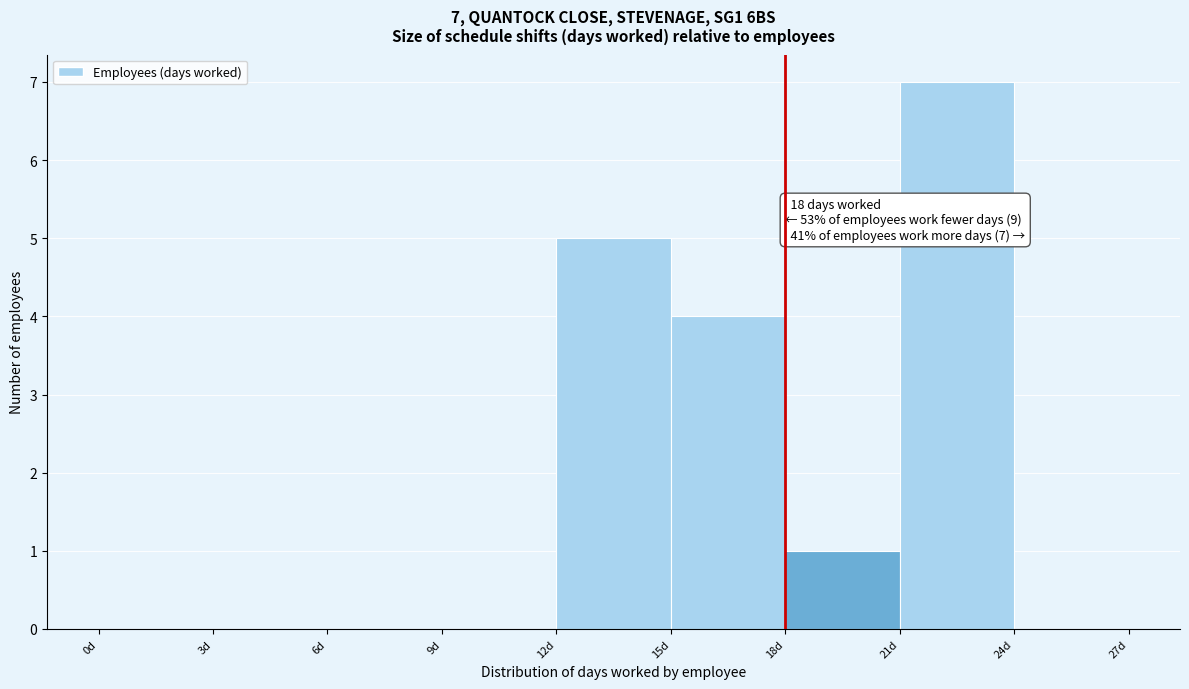

Over which range of the x-axis is the bar tallest?

21 to 24